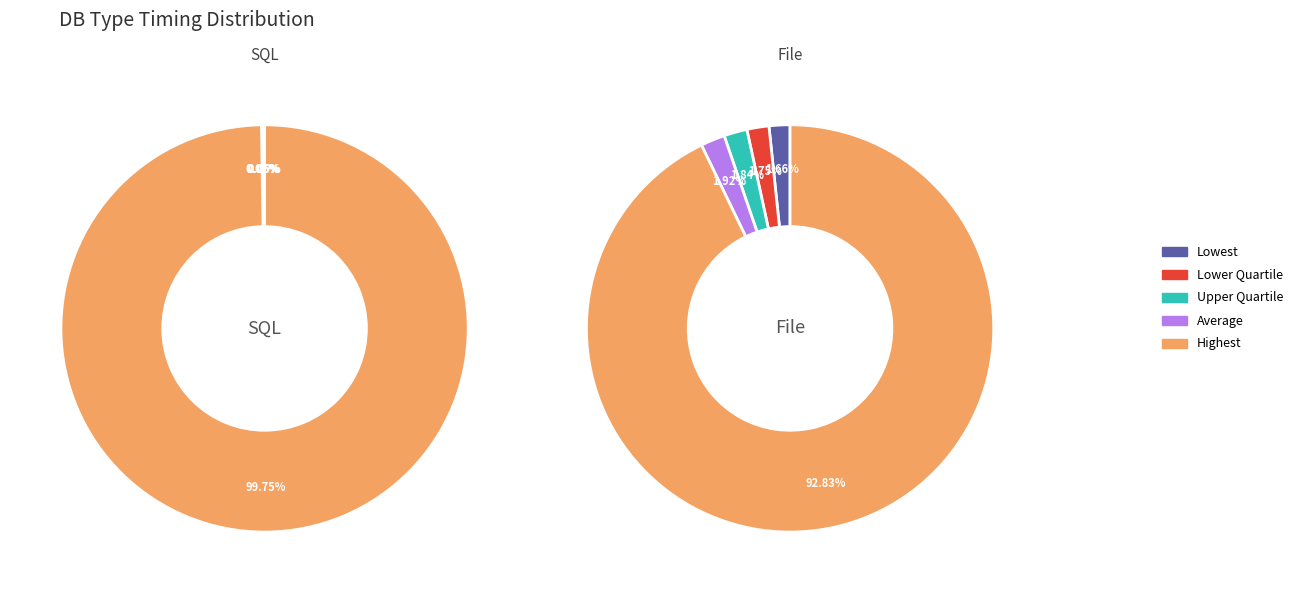

Does Lowest represent more than half of the total?

No